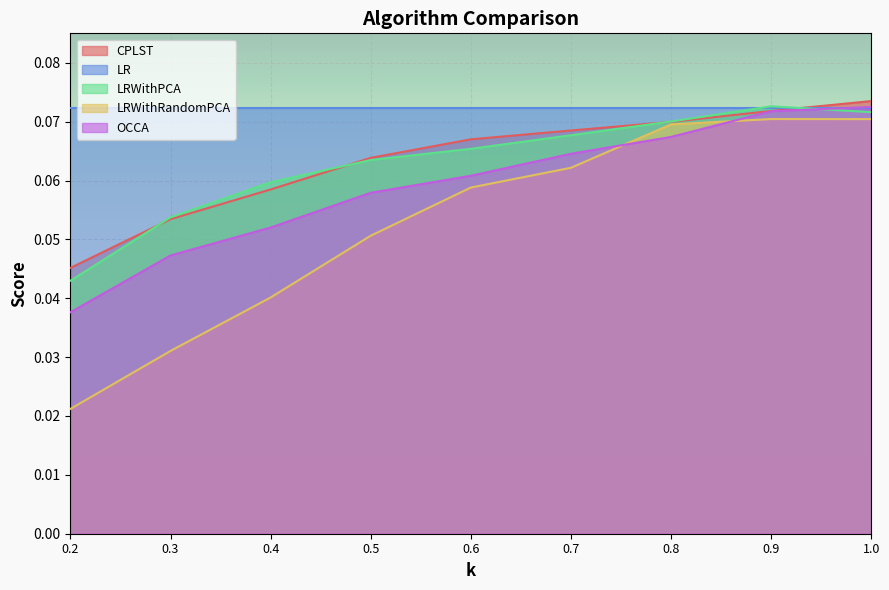

Which series has the widest spread of values?

LRWithRandomPCA